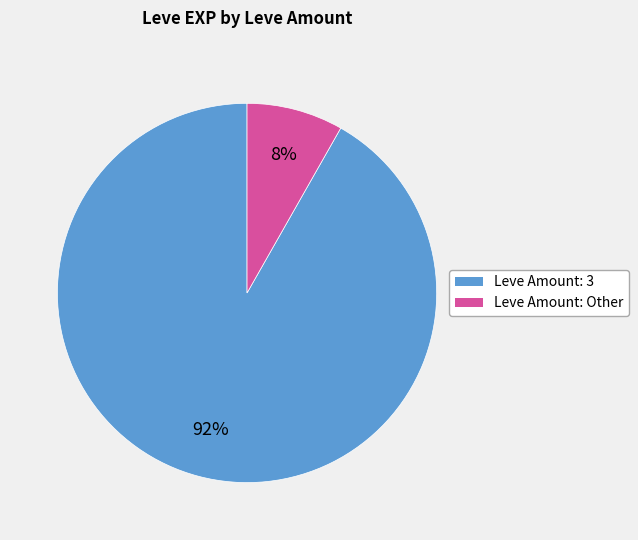

Is there a majority slice in this chart?

Yes